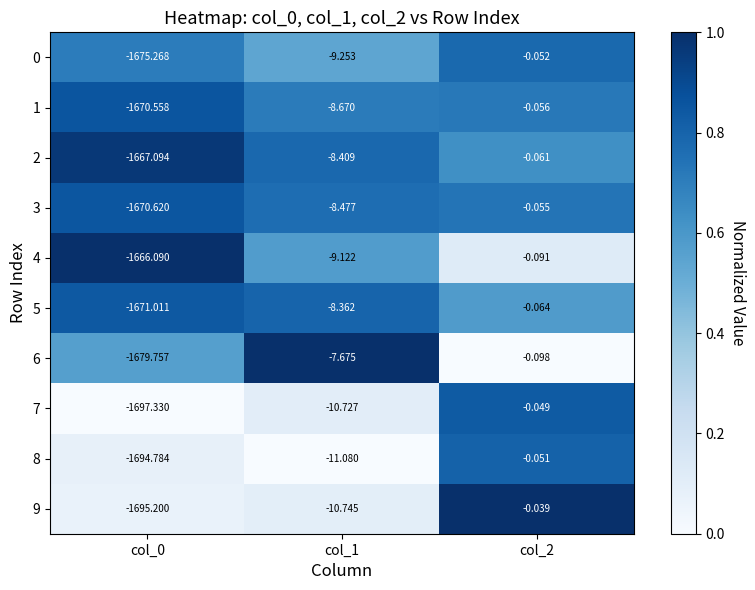

Is the value of 6 at col_2 greater than the value of 7 at col_2?

No